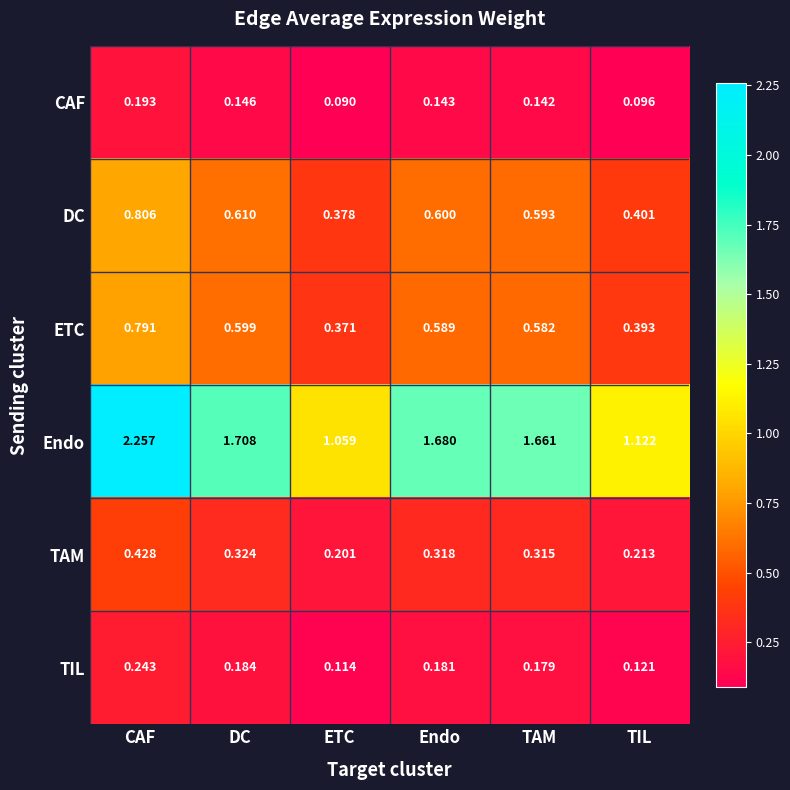

Rank the series by their maximum value, from highest to lowest.

Endo, DC, ETC, TAM, TIL, CAF